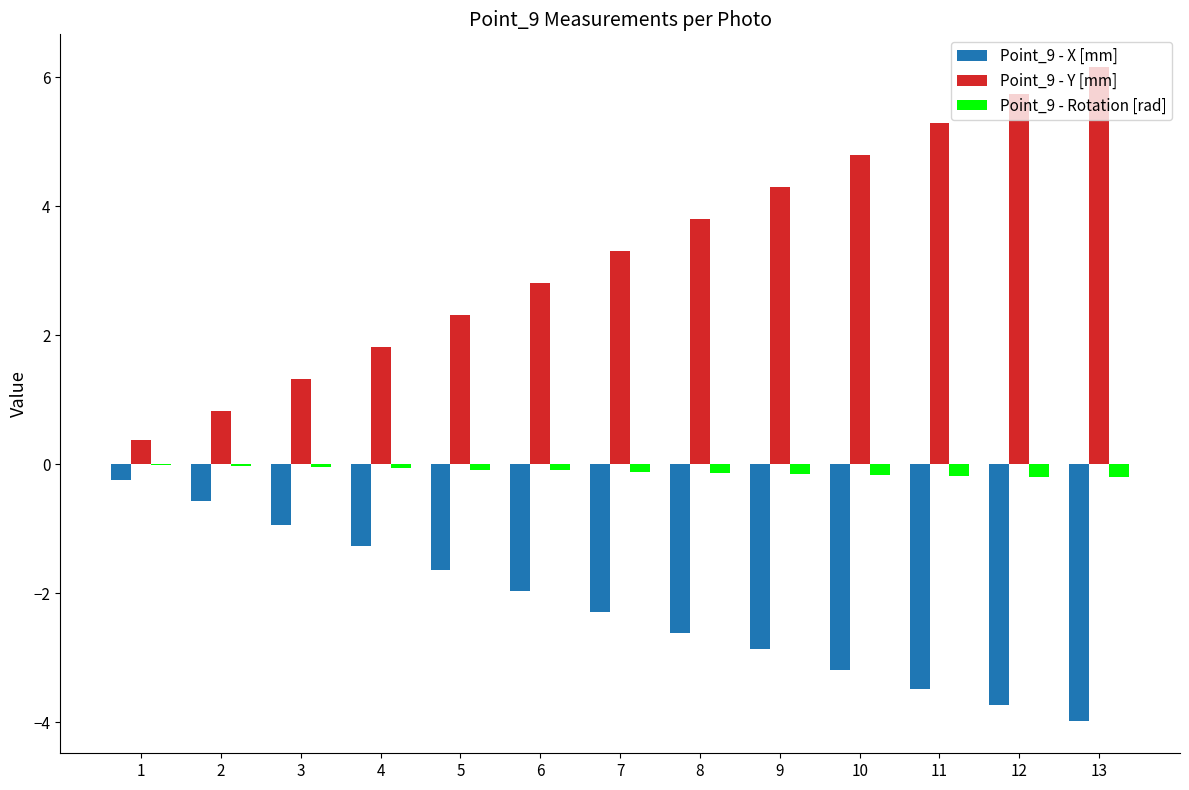

True or false: Point_9 - X [mm] has a value of -6.8 at 13.

False